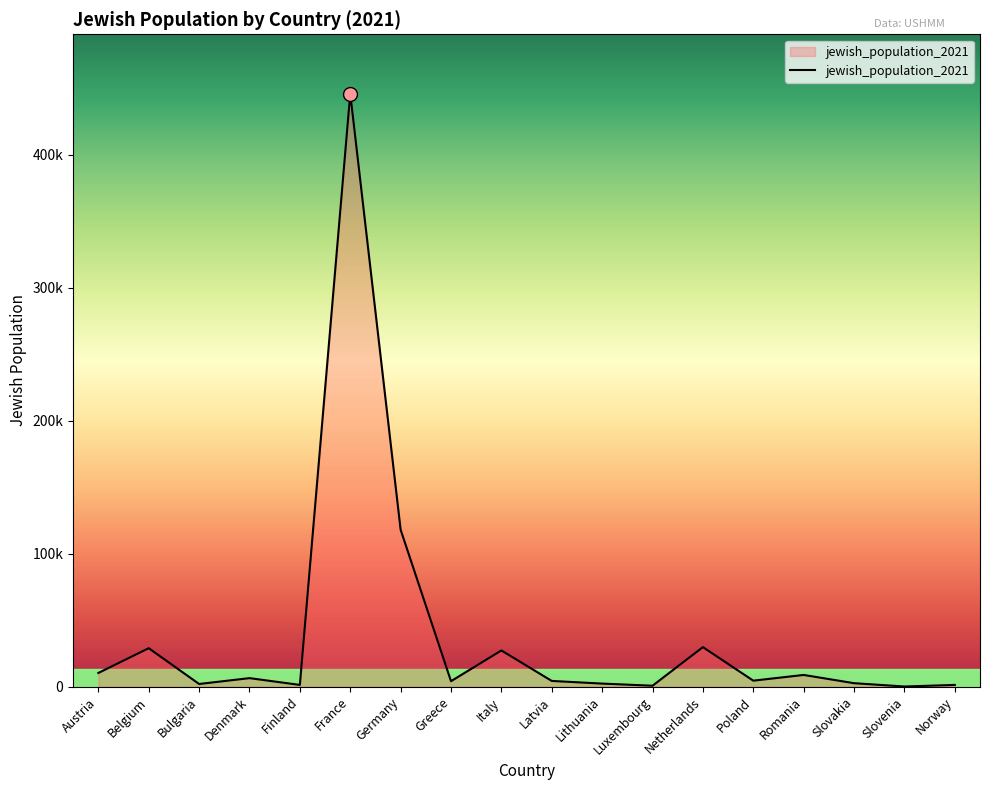

What is the value of the 11th point from the left?

2300